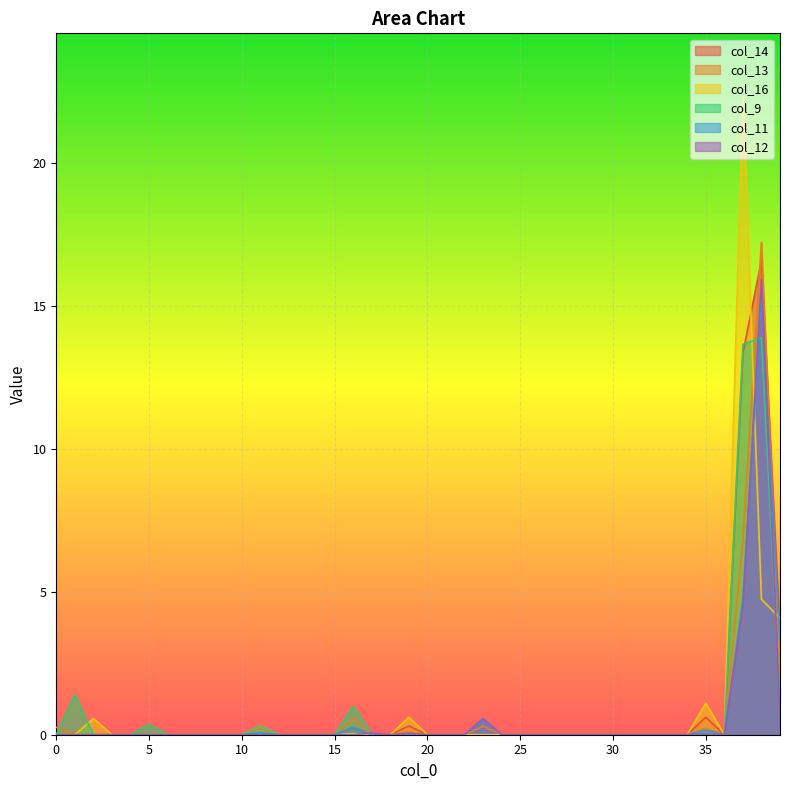

Where is col_12 nearest to the value 7?

37